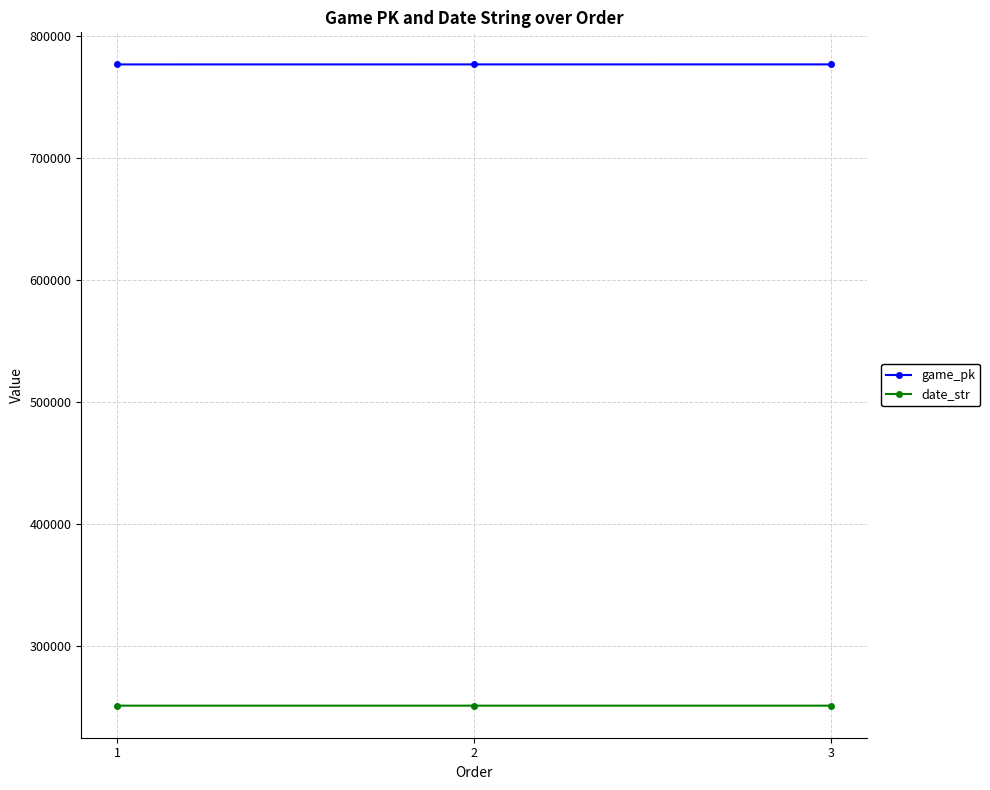

What is the spread (max minus min) of values at 2?

526068